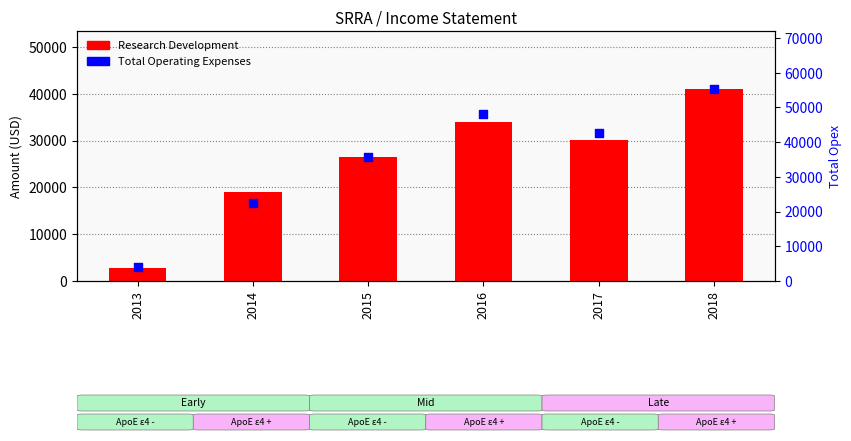

Which series has the largest total across all categories?

Total Operating Expenses